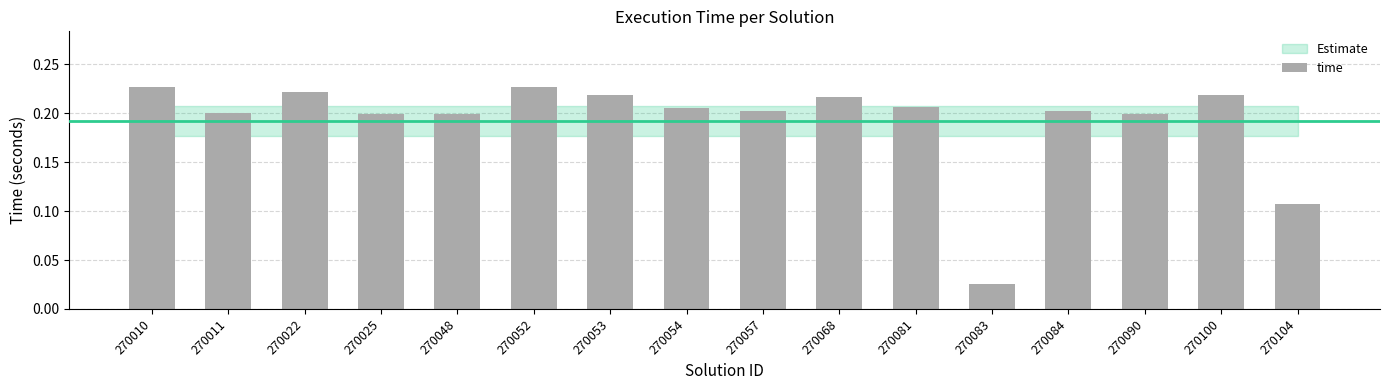

The value at 270081 is 0.2. True or false?

True